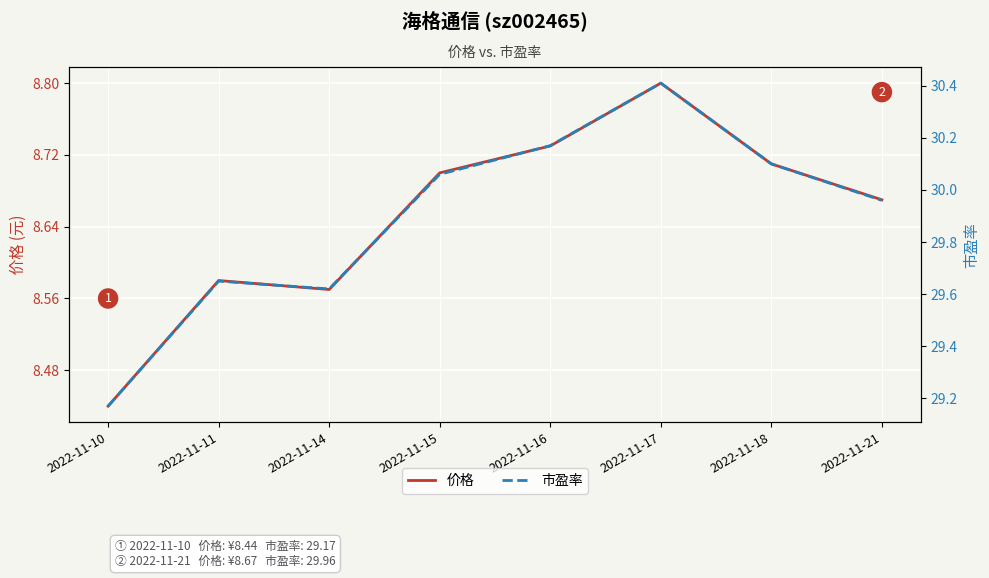

What is the minimum value for 价格?

8.4